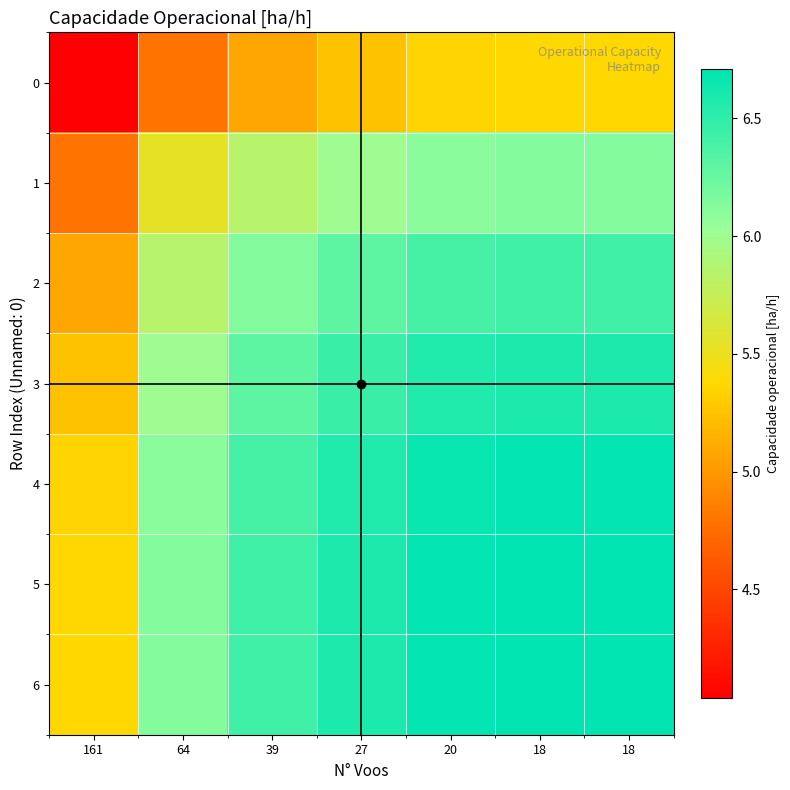

At which category does the chart reach its minimum across all series?

161